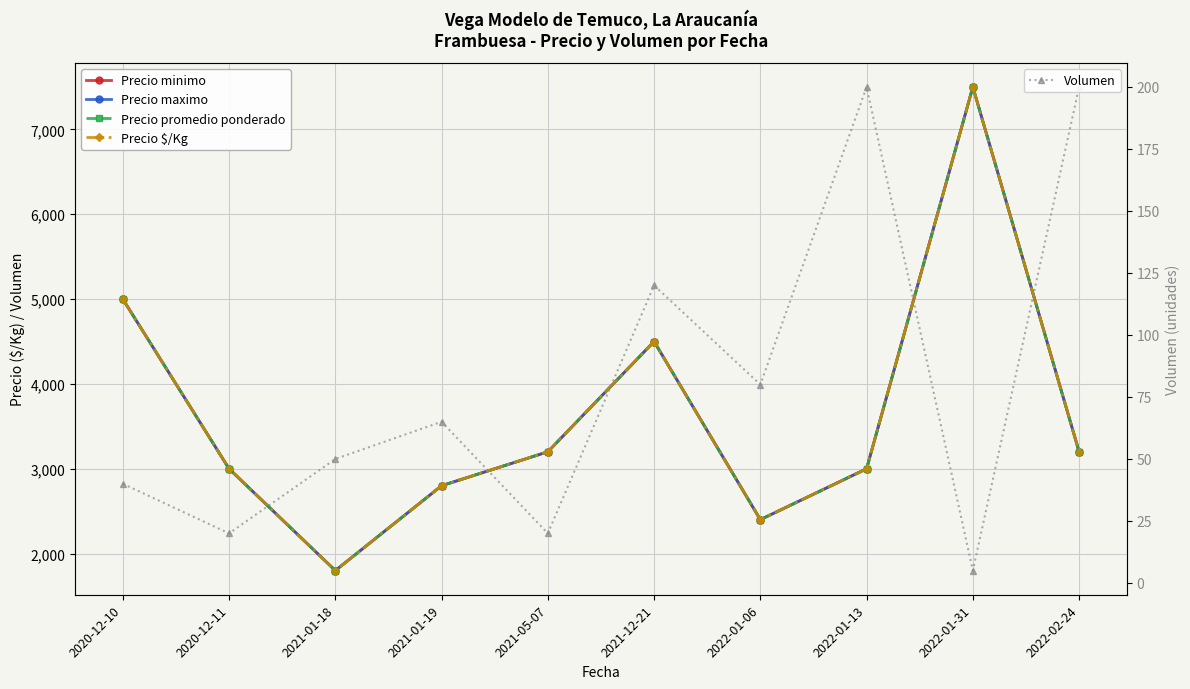

How many data points does each series have?

10